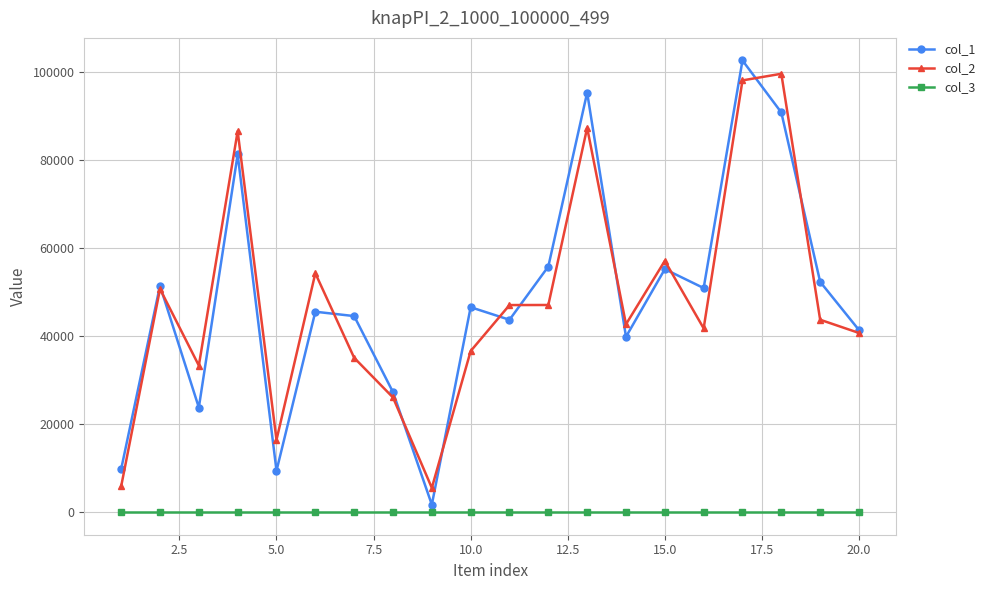

Which series has the widest spread of values?

col_1